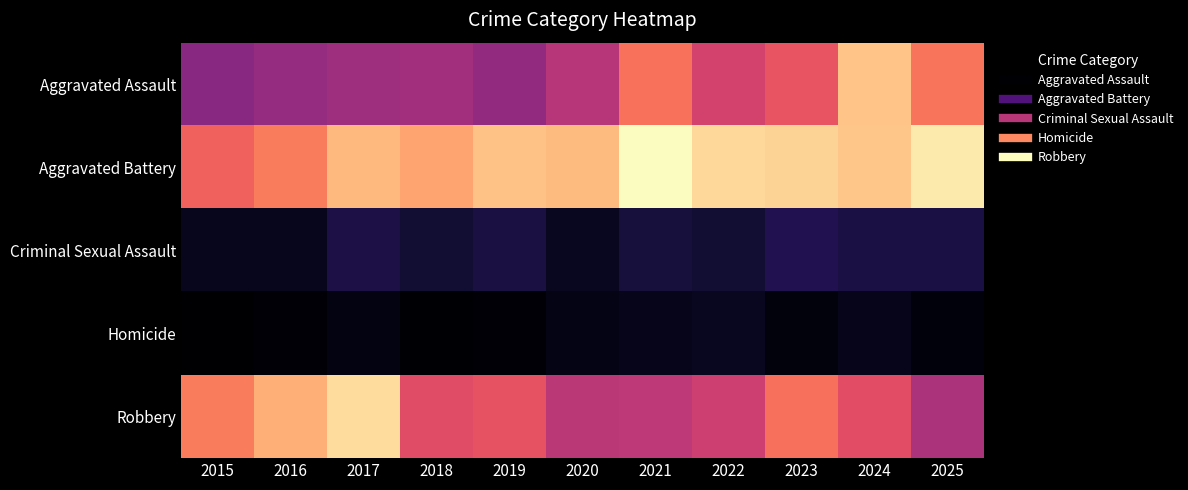

Reading left to right, transcribe all the data shown in this chart.

Aggravated Assault: 2015=127	2016=136	2017=142	2018=145	2019=134	2020=159	2021=220	2022=181	2023=199	2024=271	2025=222
Aggravated Battery: 2015=209	2016=227	2017=264	2018=252	2019=270	2020=266	2021=308	2022=284	2023=281	2024=273	2025=296
Criminal Sexual Assault: 2015=27	2016=27	2017=48	2018=39	2019=45	2020=28	2021=43	2022=39	2023=53	2024=47	2025=47
Homicide: 2015=10	2016=13	2017=20	2018=12	2019=14	2020=22	2021=24	2022=28	2023=17	2024=25	2025=16
Robbery: 2015=227	2016=258	2017=287	2018=191	2019=198	2020=163	2021=164	2022=176	2023=219	2024=193	2025=151